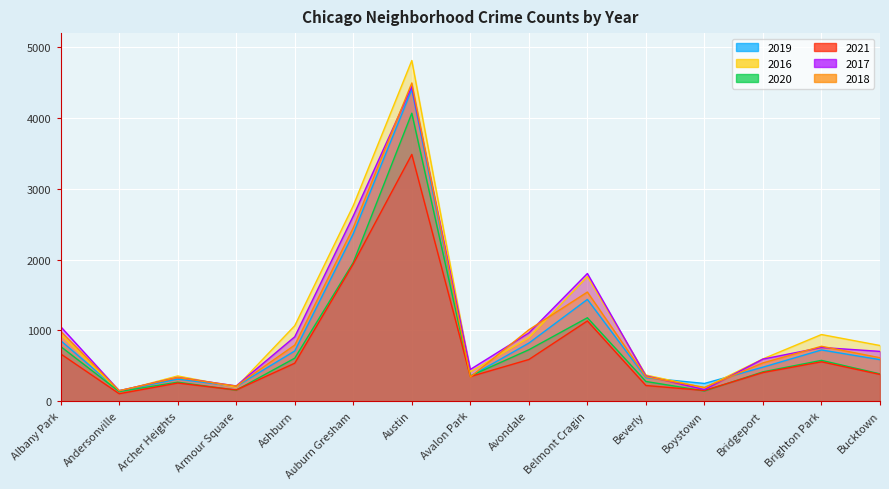

Which category has the lowest value in the 2021 series?

Andersonville